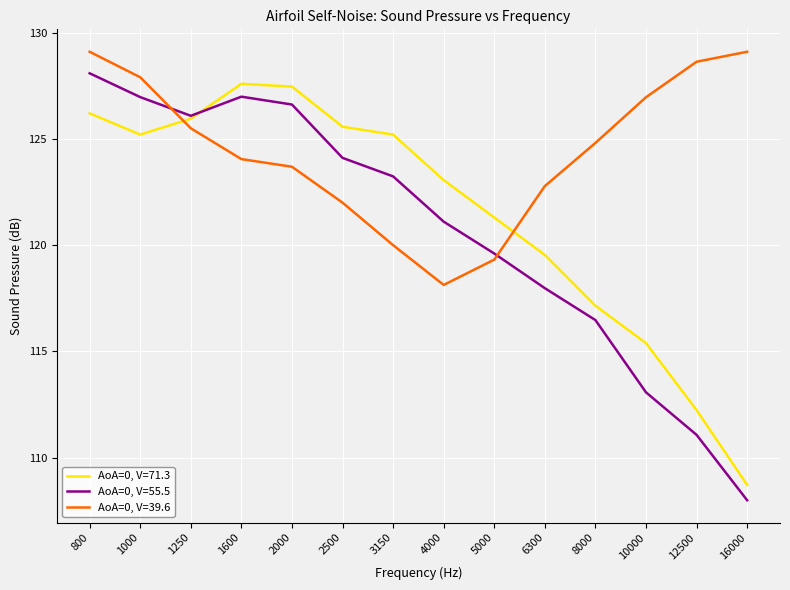

The AoA=0, V=39.6 series shows 79.5 at 2000. True or false?

False